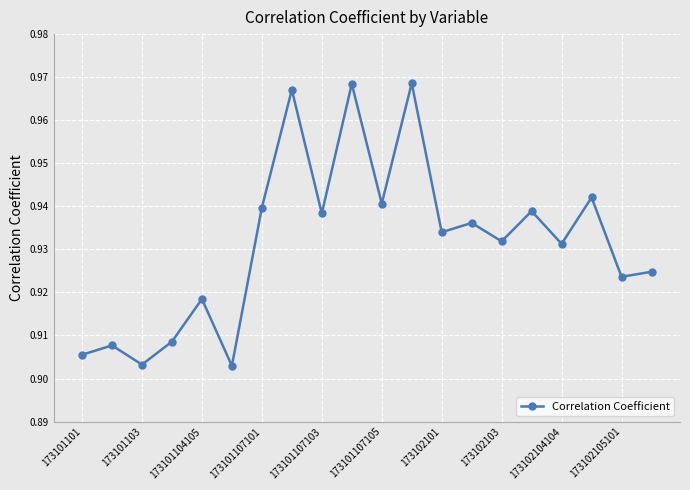

How many values are between 0 and 1?

20